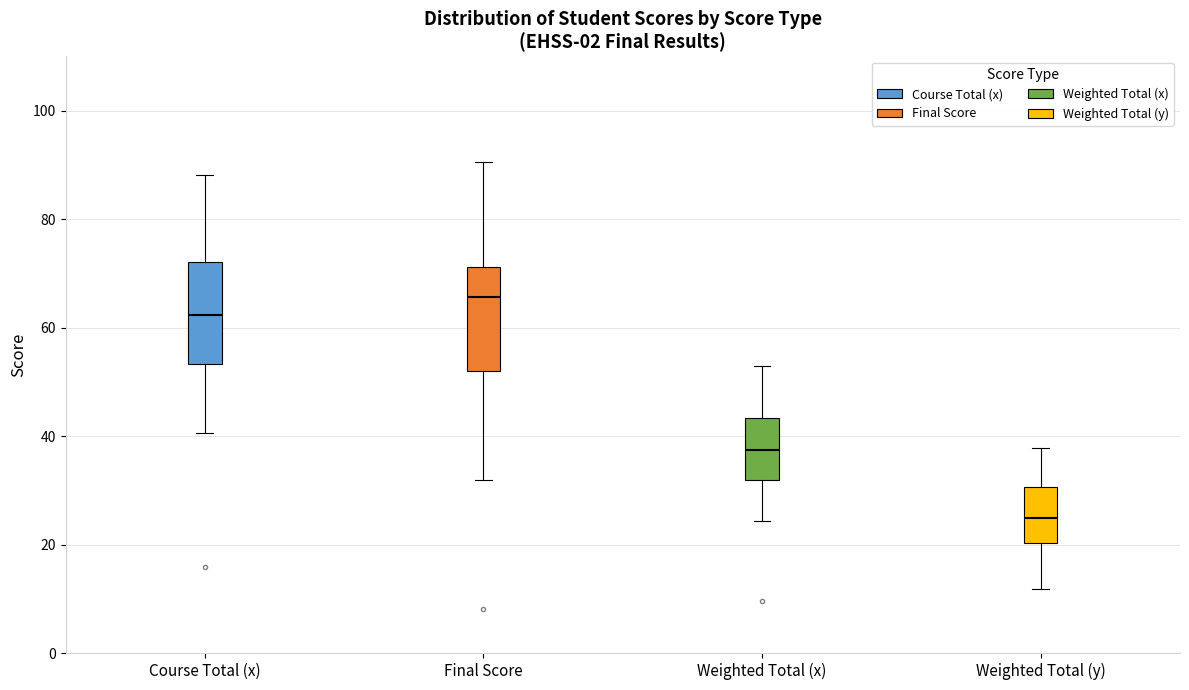

Reading left to right, read every box against the y-axis: the position of its median line, the range the box covers, and the ends of its whiskers. The values are not printed on the chart, so give them approximately, as read against the axis.

Course Total (x): median 62, box 54 to 72, whiskers 40 to 88
Final Score: median 66, box 52 to 72, whiskers 32 to 90
Weighted Total (x): median 38, box 32 to 44, whiskers 24 to 52
Weighted Total (y): median 24, box 20 to 30, whiskers 12 to 38